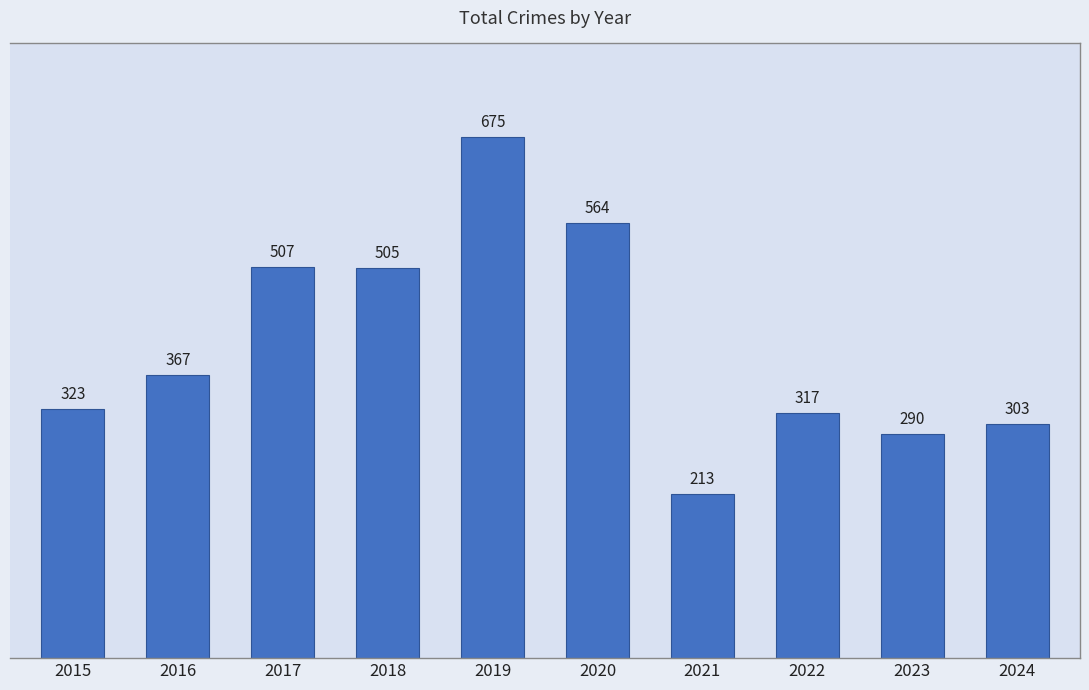

Which has a higher value, 2019 or 2022?

2019